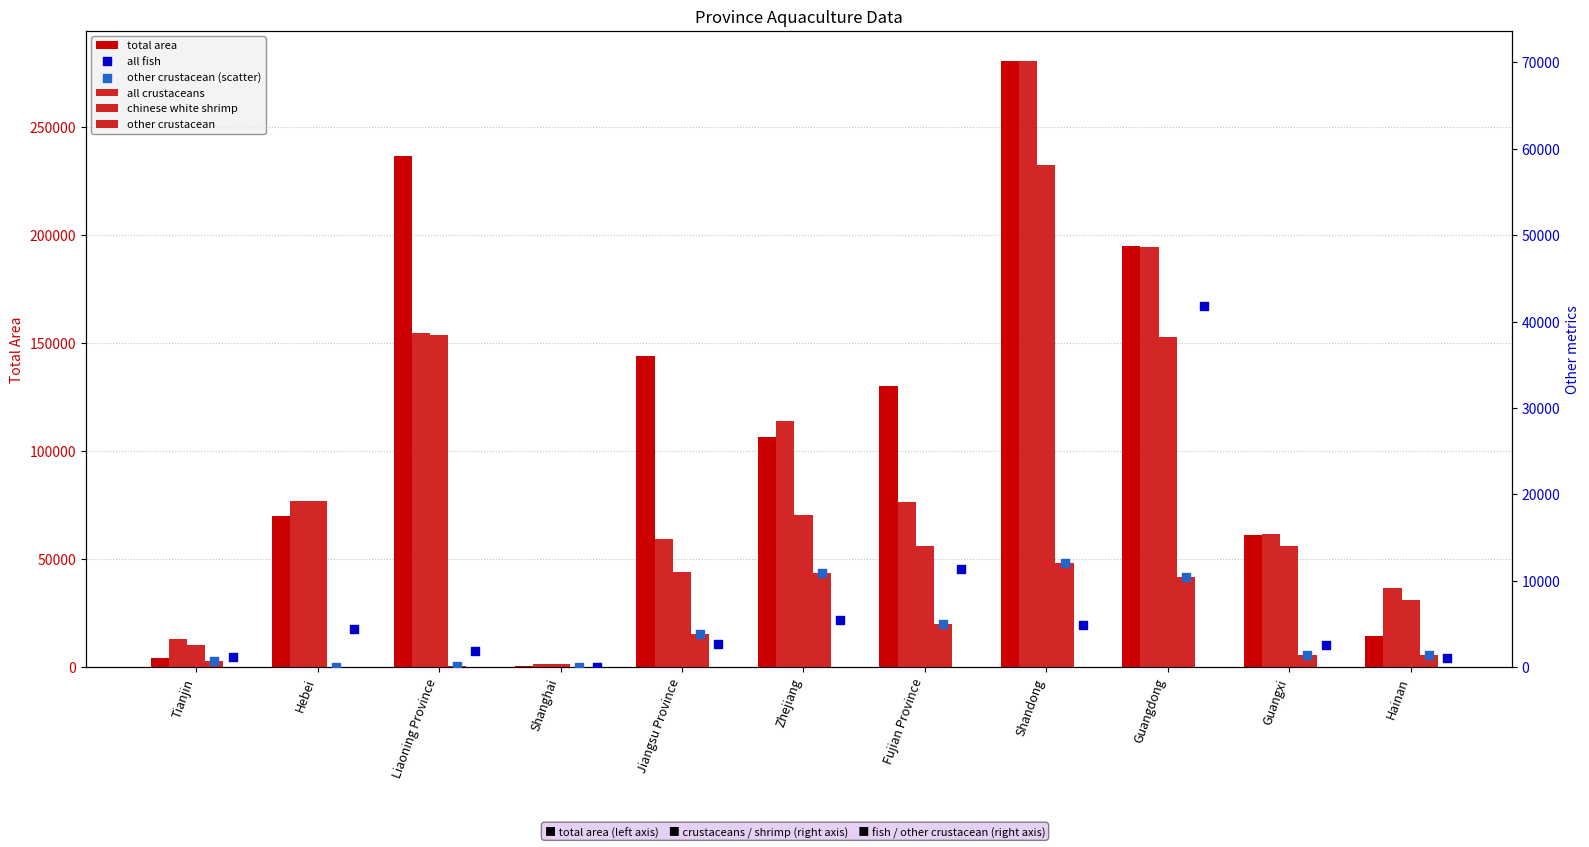

What are all the series names shown in the legend?

total area, all crustaceans, chinese white shrimp, other crustacean, all fish, other crustacean (scatter)